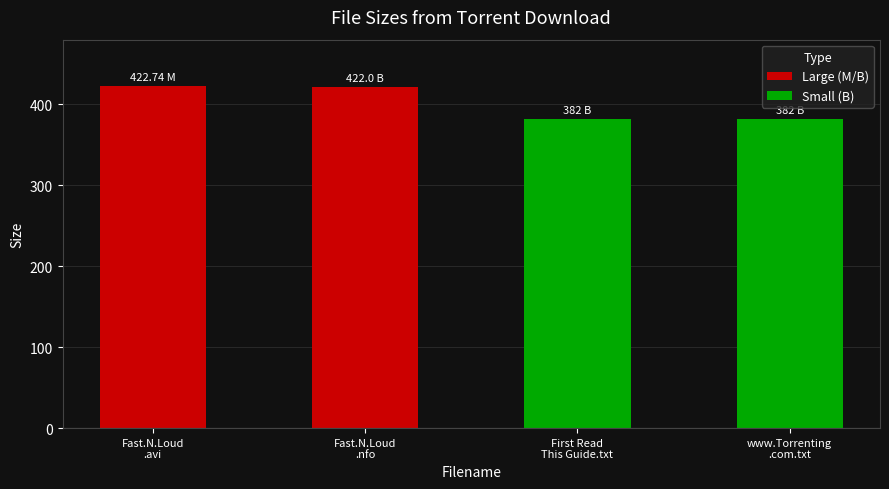

Between Fast.N.Loud
.avi and Fast.N.Loud
.nfo, which series saw the biggest shift?

Large (M/B)